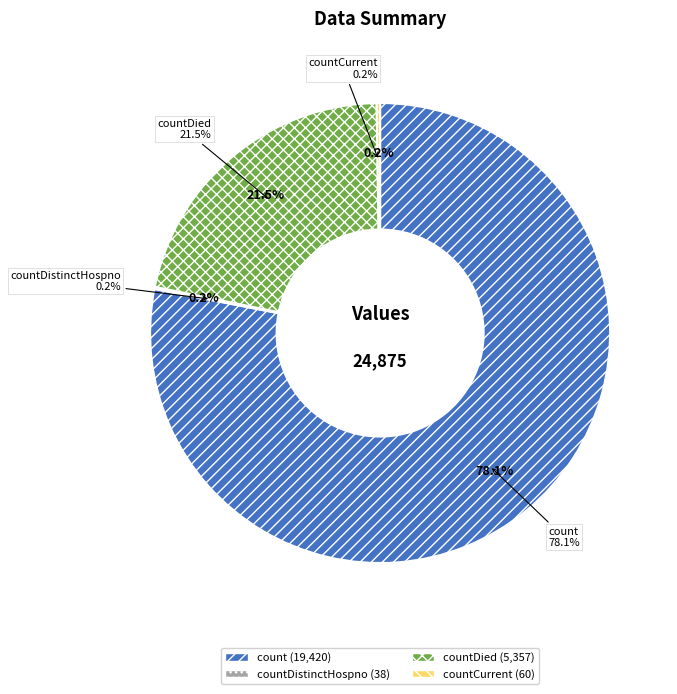

Is the sum of countCurrent and countDistinctHospno greater than half?

No